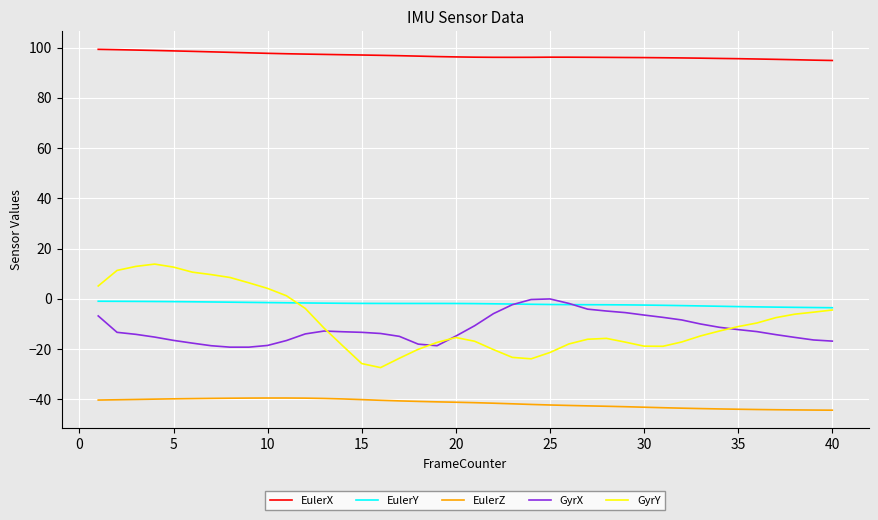

Is this an area chart (filled region under the line)?

No